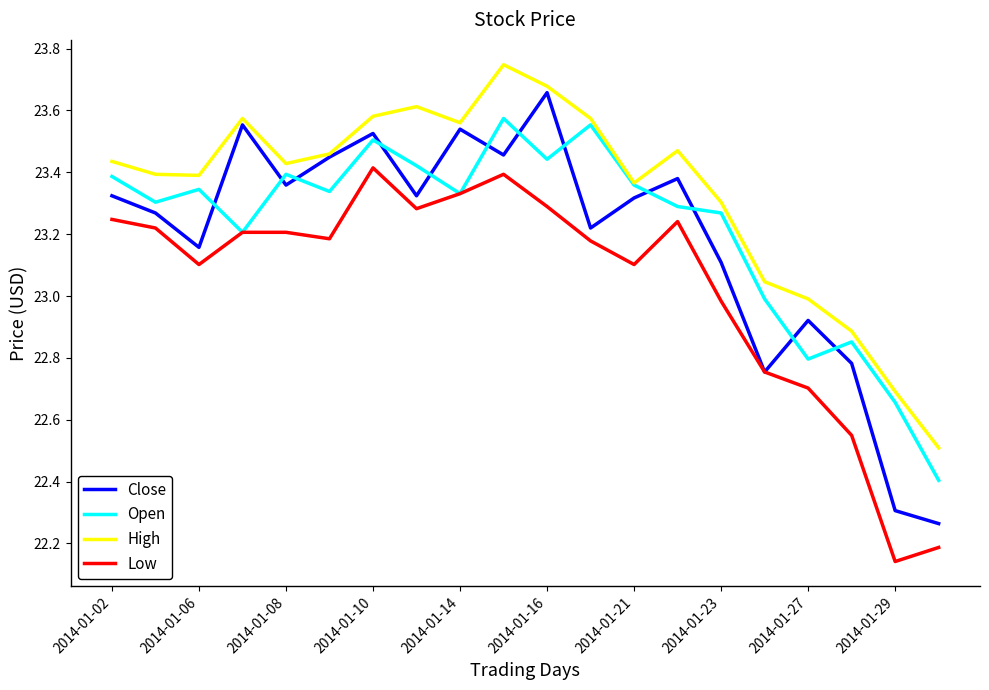

Rank the series by their maximum value, from lowest to highest.

Low, Open, Close, High